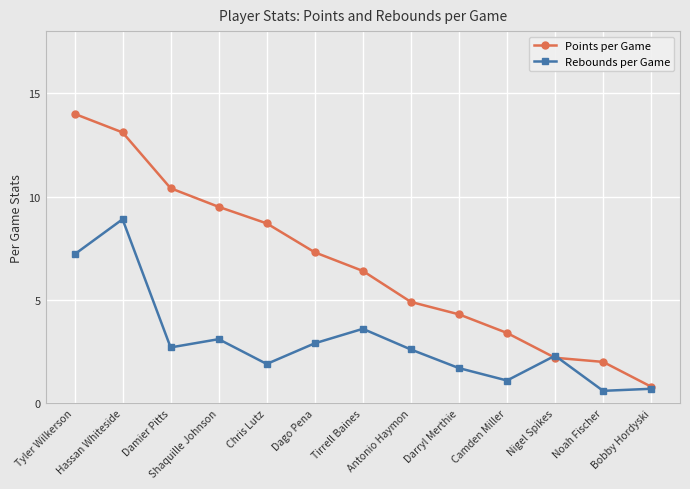

Is the value of Rebounds per Game at Chris Lutz greater than the value of Points per Game at Dago Pena?

No